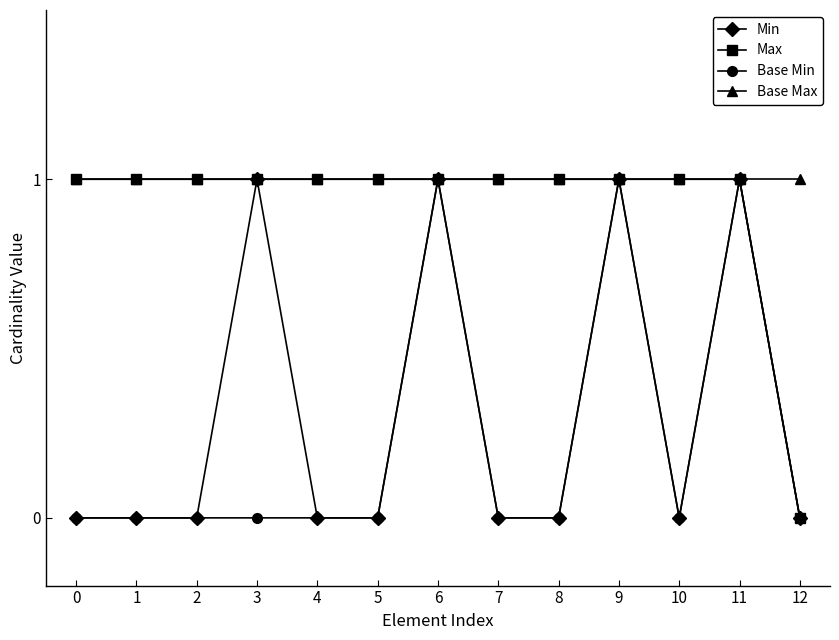

What is the sum of the Base Max values at 7 and 12?

2